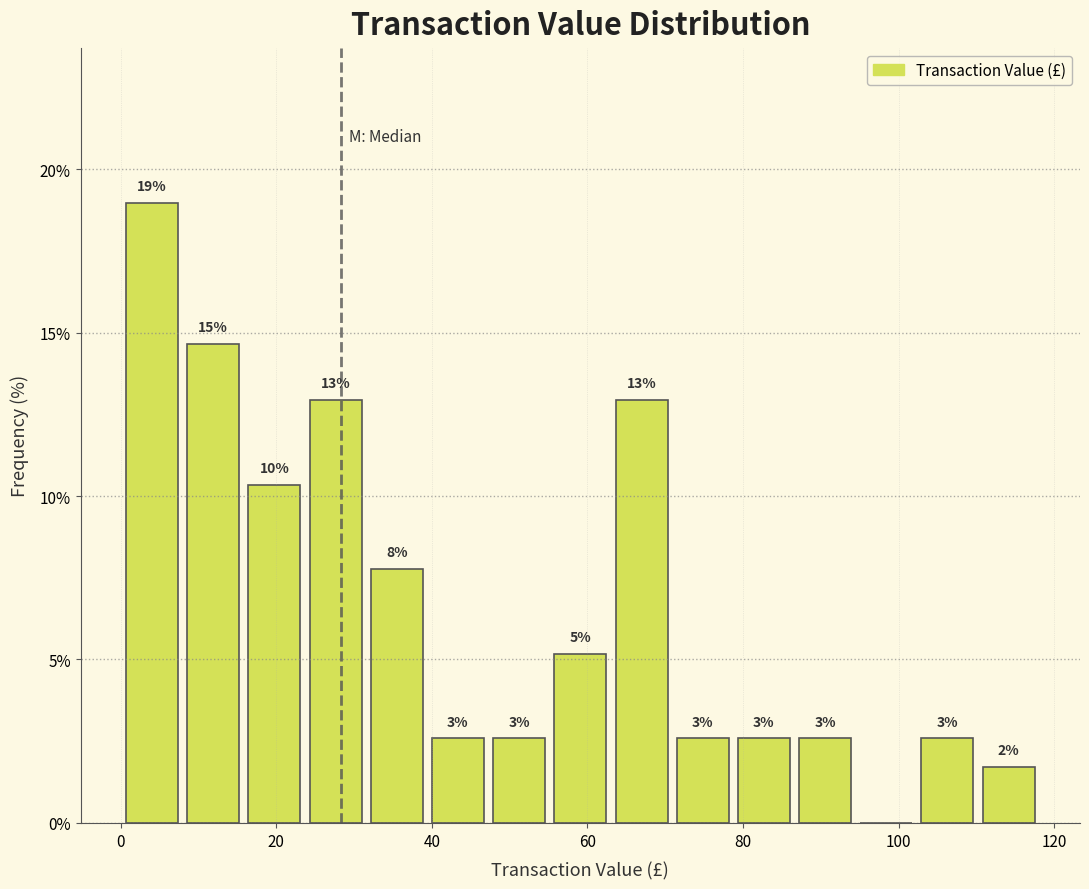

Around what value on the x-axis is the tallest bar? Give the approximate position of its centre, as read against the axis.

4